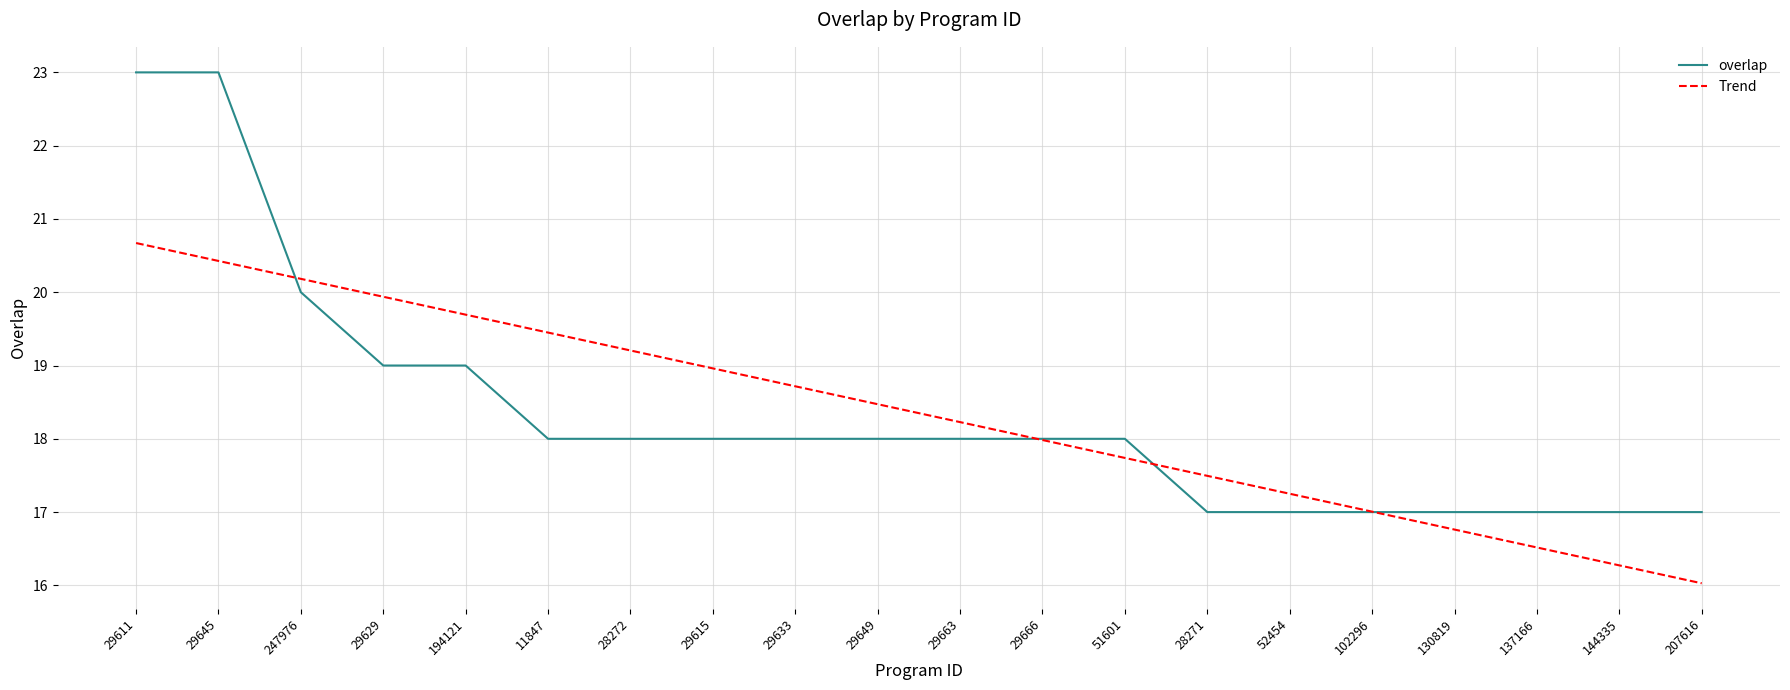

Count the number of data series in this chart.

2